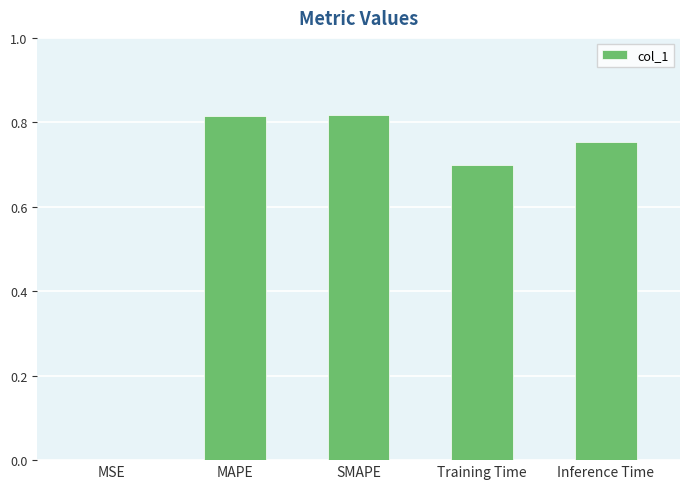

True or false: the data shows 1.4 at MAPE.

False